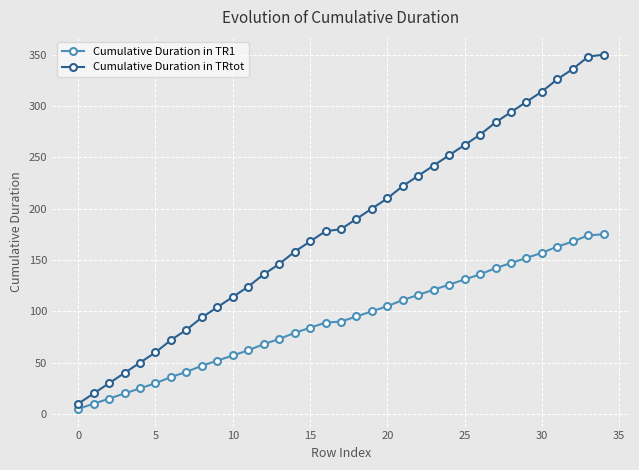

What is the sum of all Cumulative Duration in TR1 values?

3202